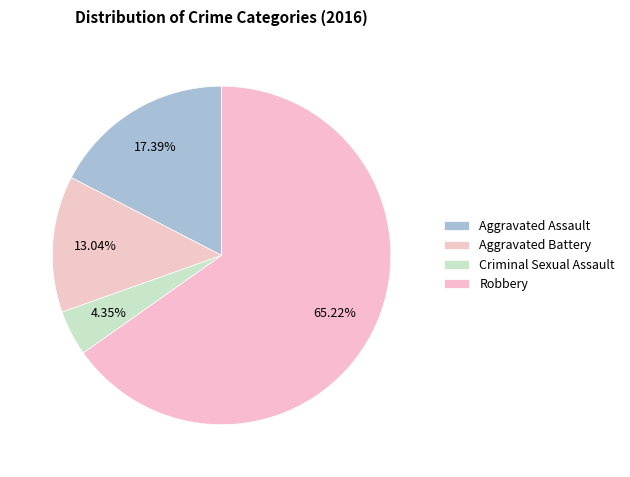

How many segments does this pie chart have?

4